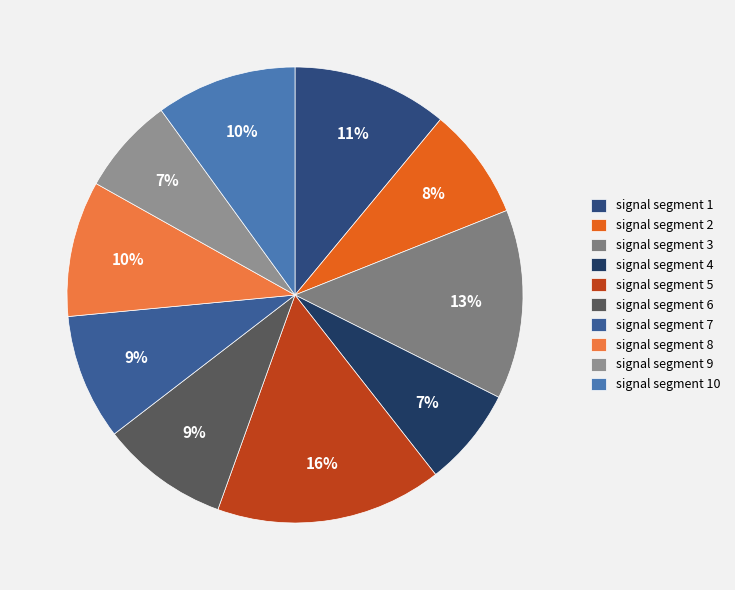

Is the sum of signal segment 1 and signal segment 8 greater than half?

No